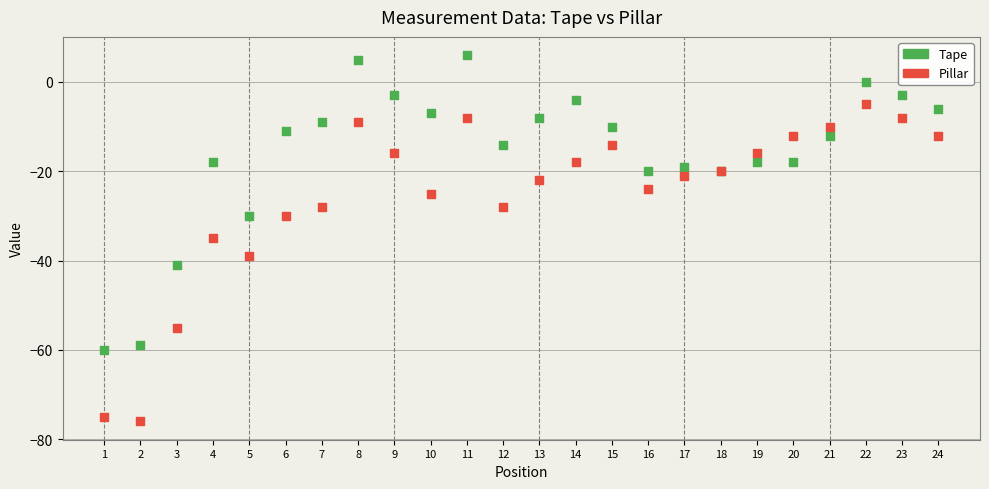

Which series has the largest Y range (max minus min)?

Pillar